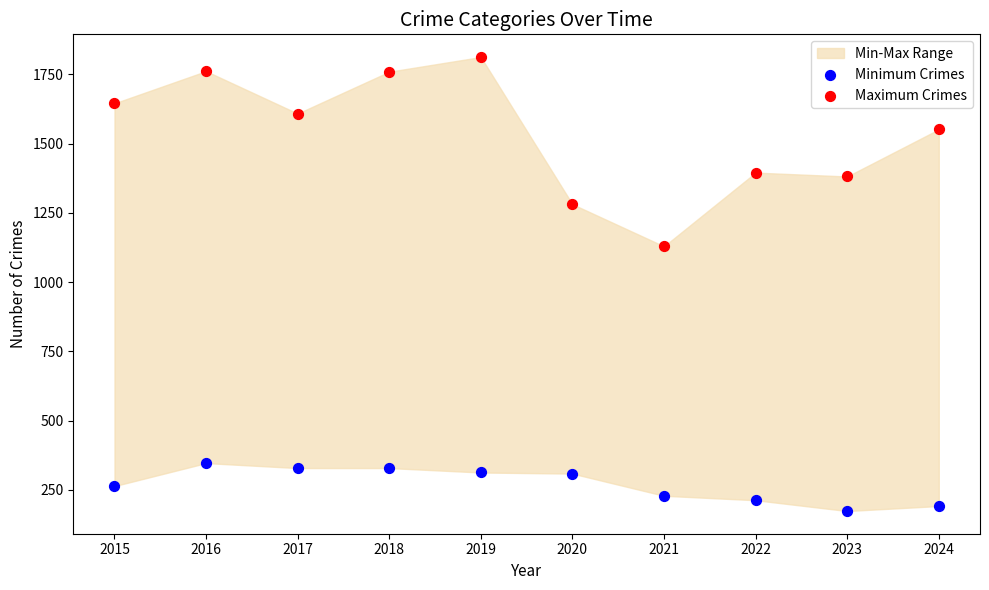

Across all data points, what is the range of Y values (max minus min)?

1638